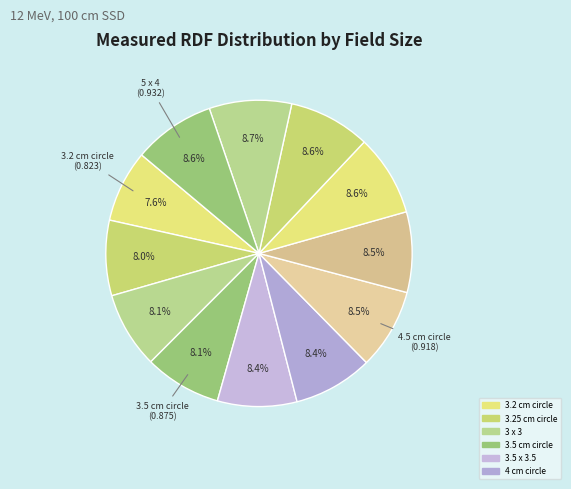

How many segments does this pie chart have?

12